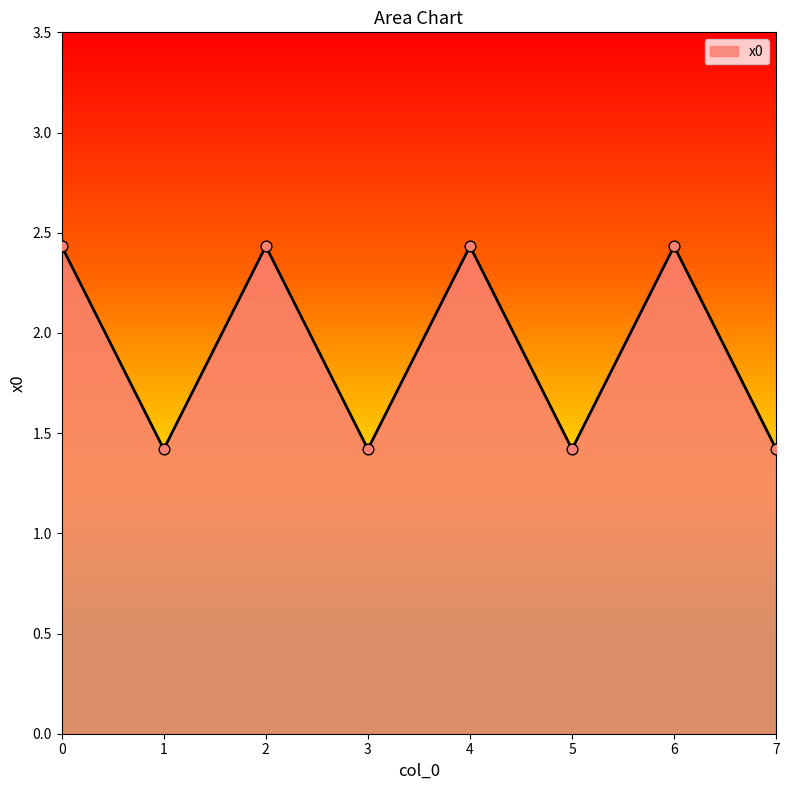

What is the change in value from 0 to 7?

-1.0